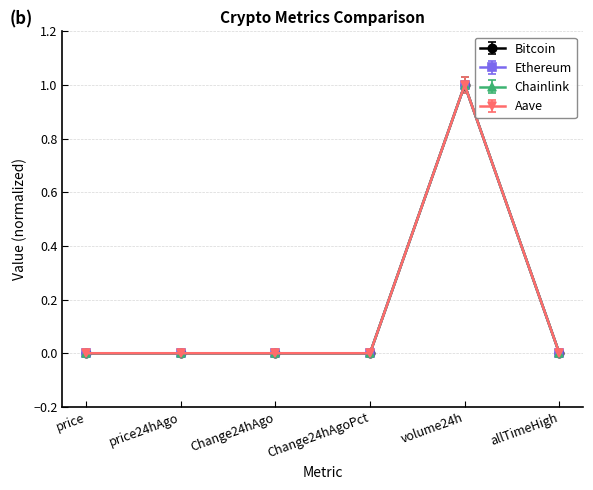

In Ethereum, how many points are lower than both neighbors (excluding endpoints)?

1